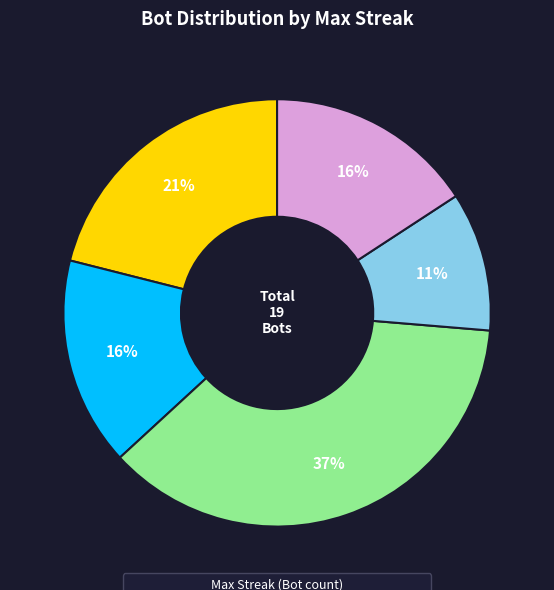

To the nearest percent, what is the average slice percentage?

20%